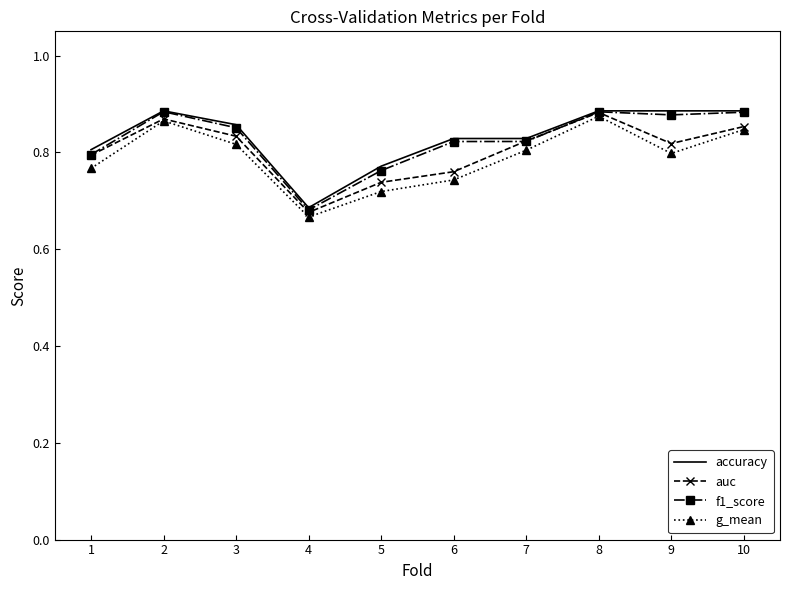

What are all the series names shown in the legend?

accuracy, auc, f1_score, g_mean